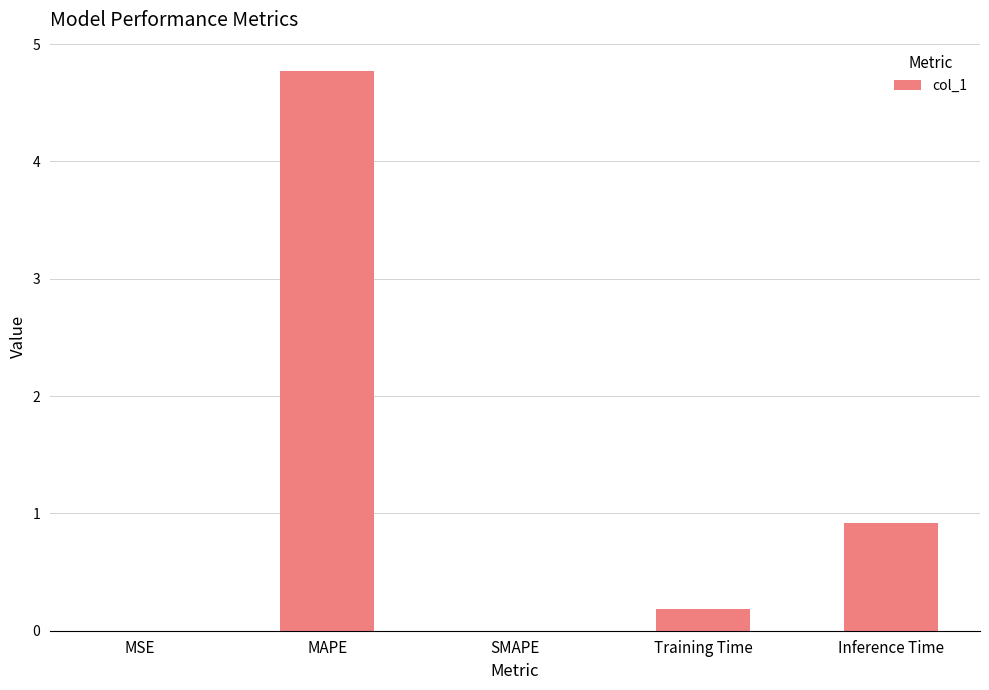

Does the chart contain stacked bars?

No